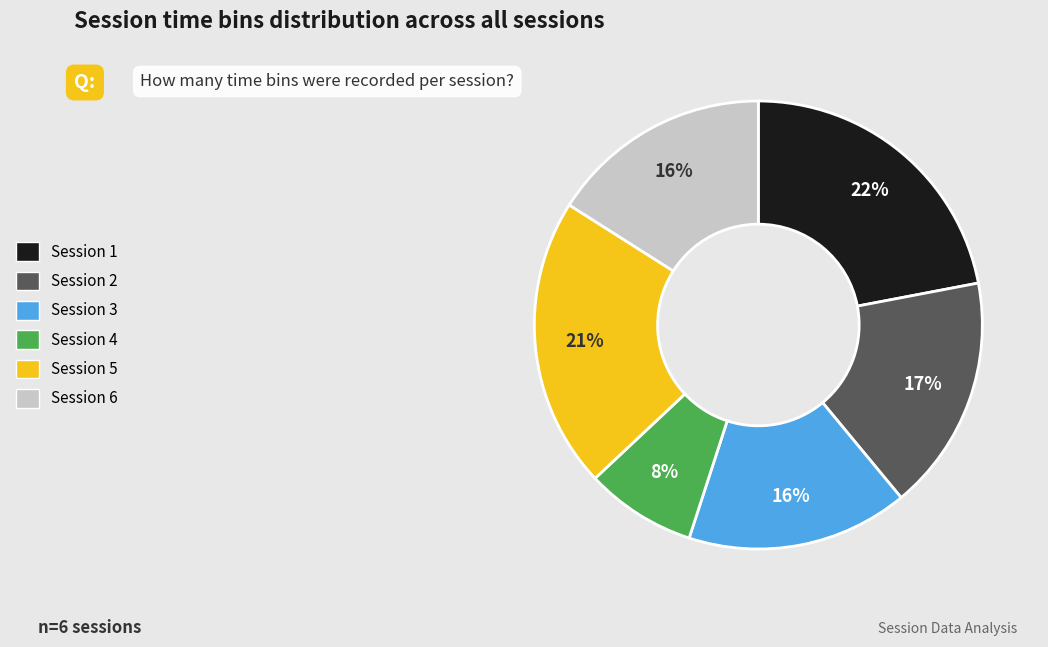

Does Session 4 account for over 50% of the chart?

No